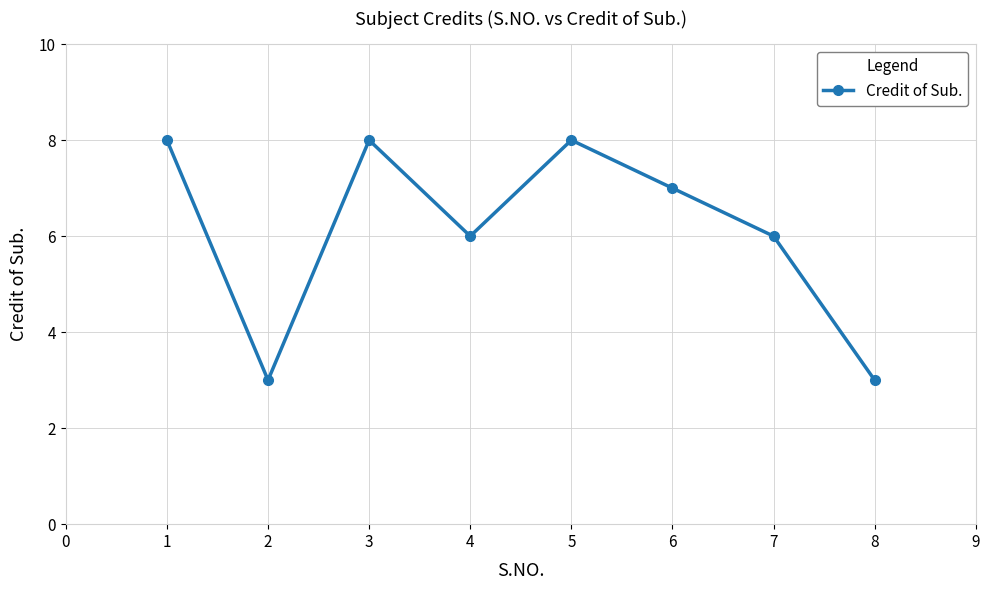

What is the sum of all values?

49